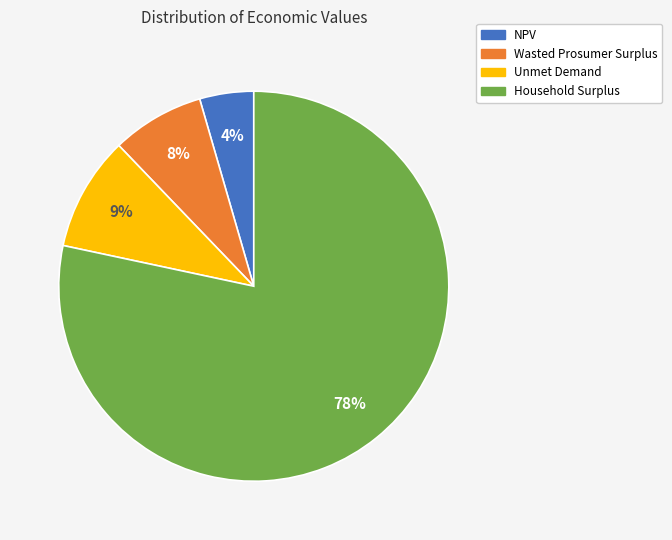

Which has a higher value, Unmet Demand or Wasted Prosumer Surplus?

Unmet Demand